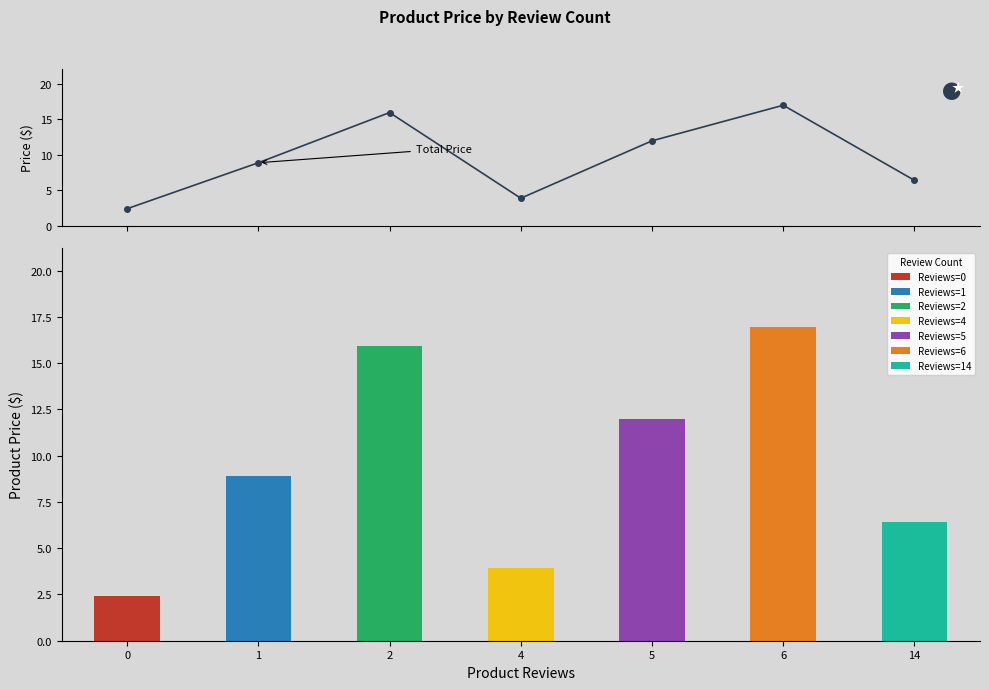

List the labels in order of value, smallest first.

0, 4, 14, 1, 5, 2, 6